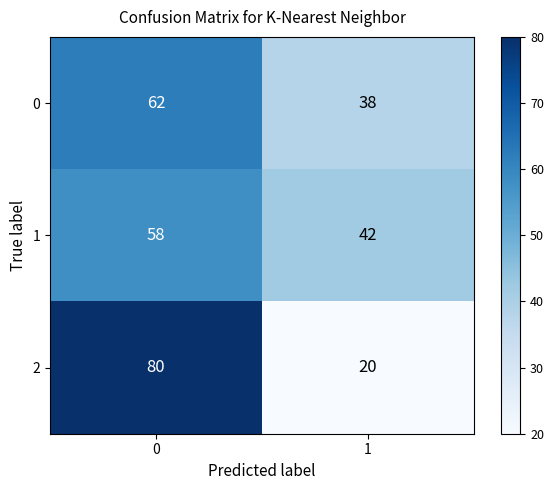

What is the total value across all series at 0?

200